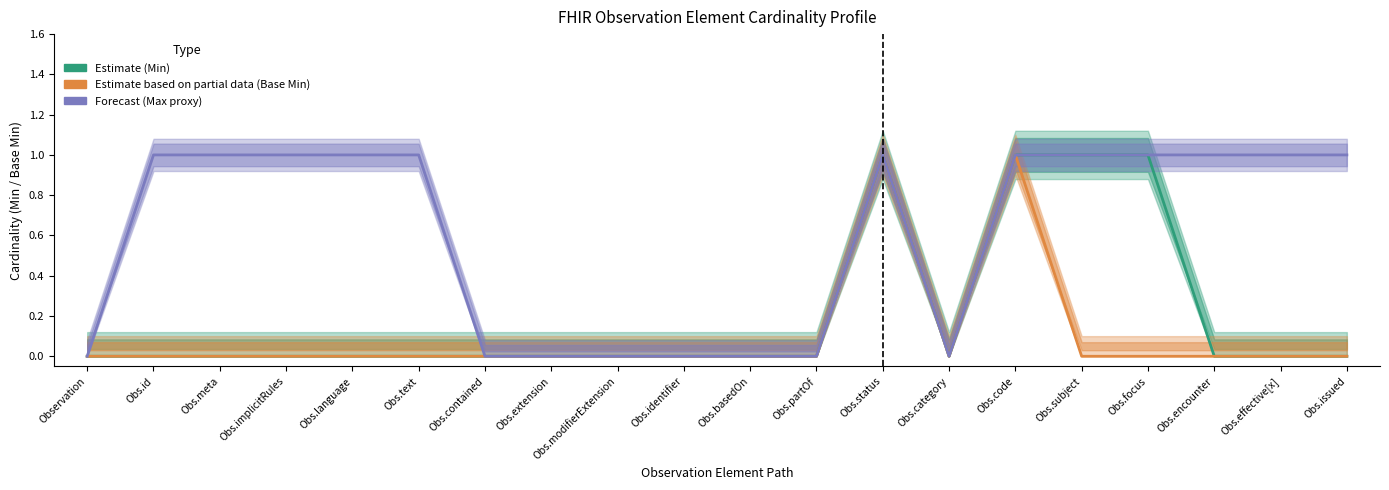

Reading left to right, transcribe all the data shown in this chart.

Estimate (Min): 0	0	0	0	0	0	0	0	0	0	0	0	1	0	1	1	1	0	0	0
Estimate based on partial data (Base Min): 0	0	0	0	0	0	0	0	0	0	0	0	1	0	1	0	0	0	0	0
Forecast (Max proxy): 0	1	1	1	1	1	0	0	0	0	0	0	1	0	1	1	1	1	1	1